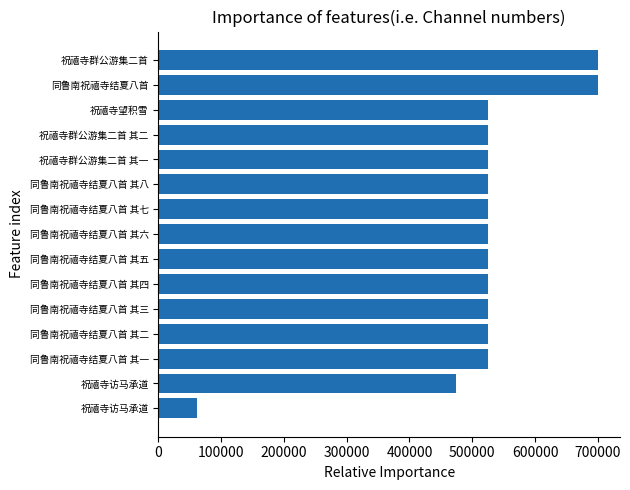

Are the bars horizontal?

Yes